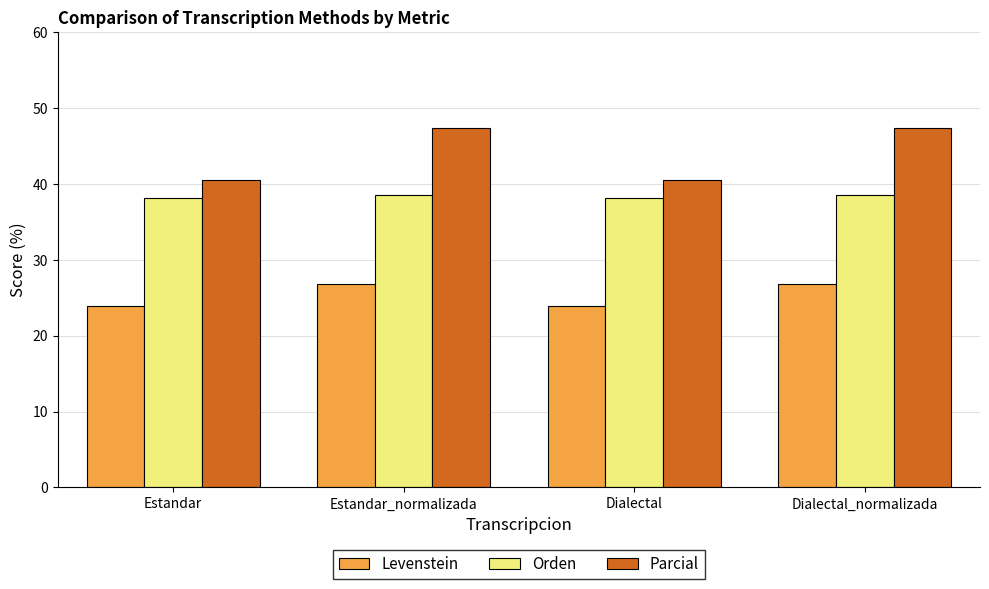

The Parcial series shows 47.4 at Dialectal_normalizada. True or false?

True